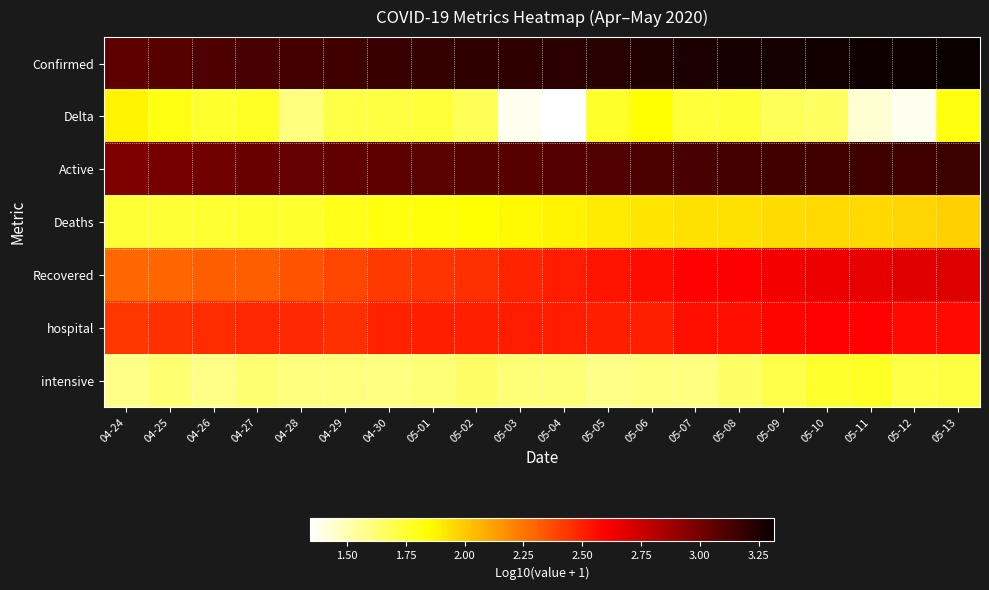

List the series in order of their peak value, highest first.

Confirmed, Active, Recovered, hospital, Deaths, Delta, intensive